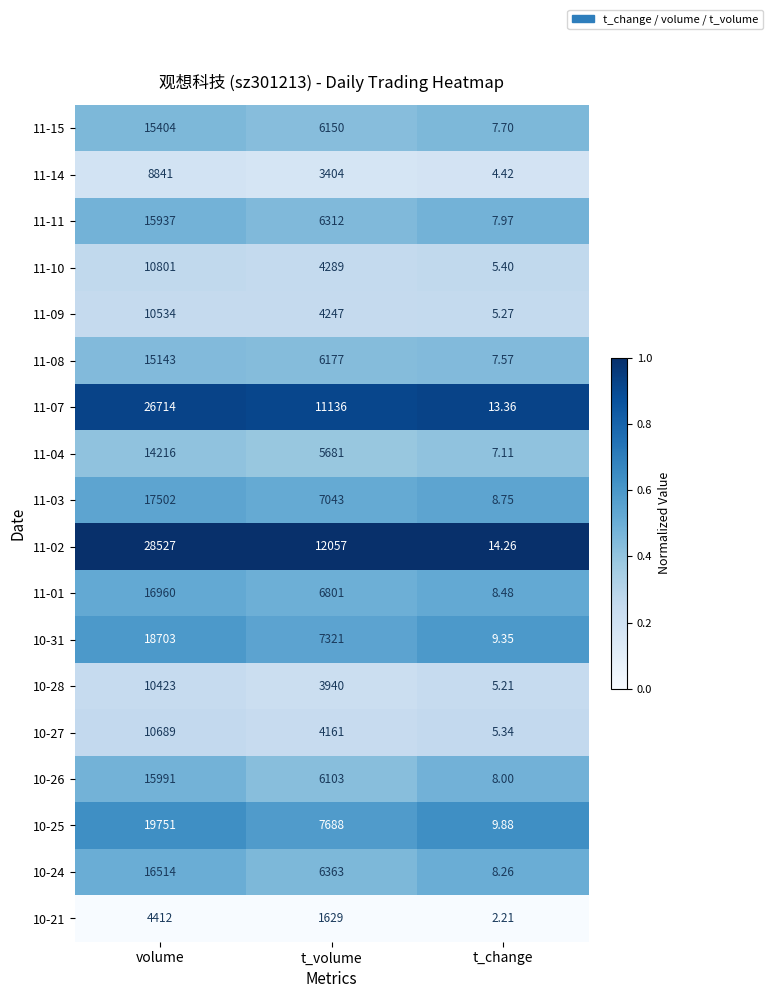

At which category is the sum across all series the highest?

volume